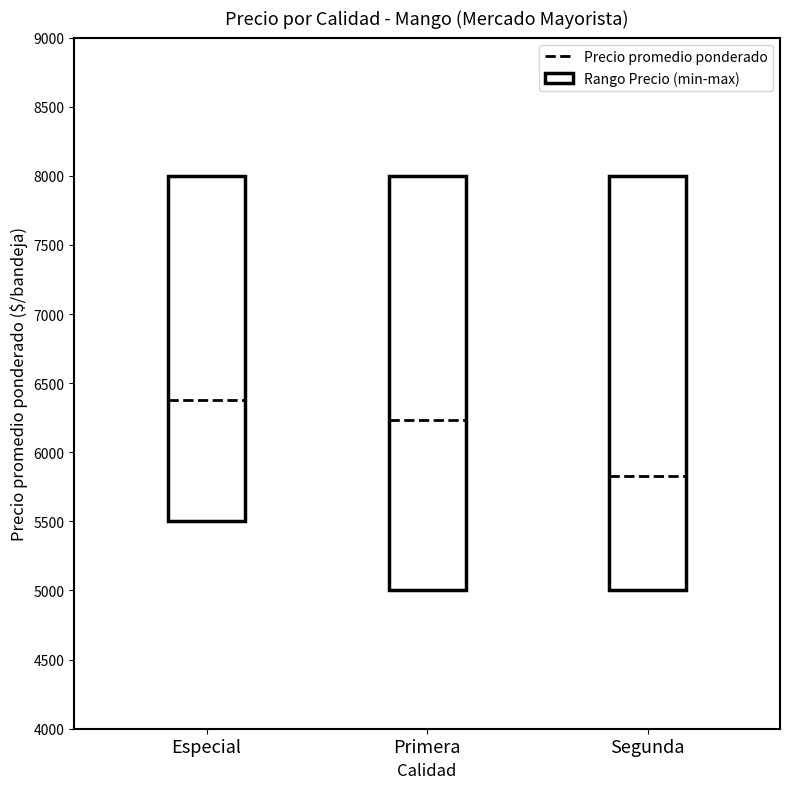

At which category is the sum across all series the highest?

Especial